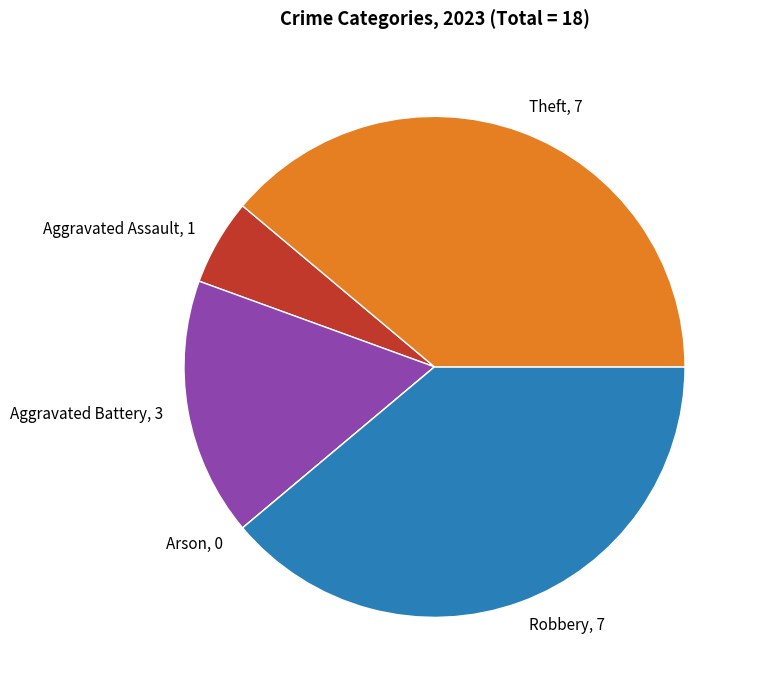

Is there any slice that represents more than half of the pie?

No